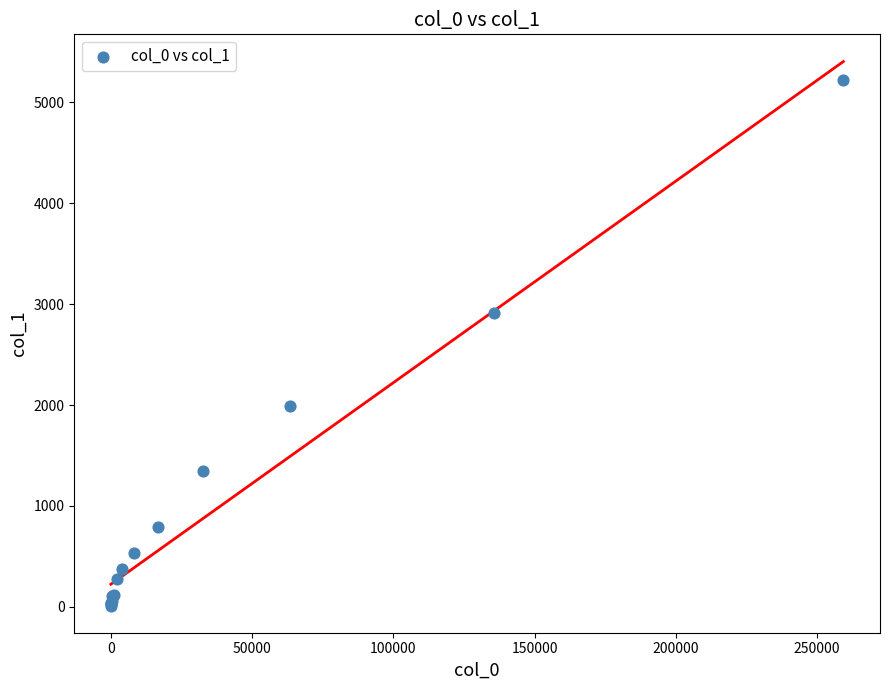

What Y value in the scatter plot is closest to 2615?

2908